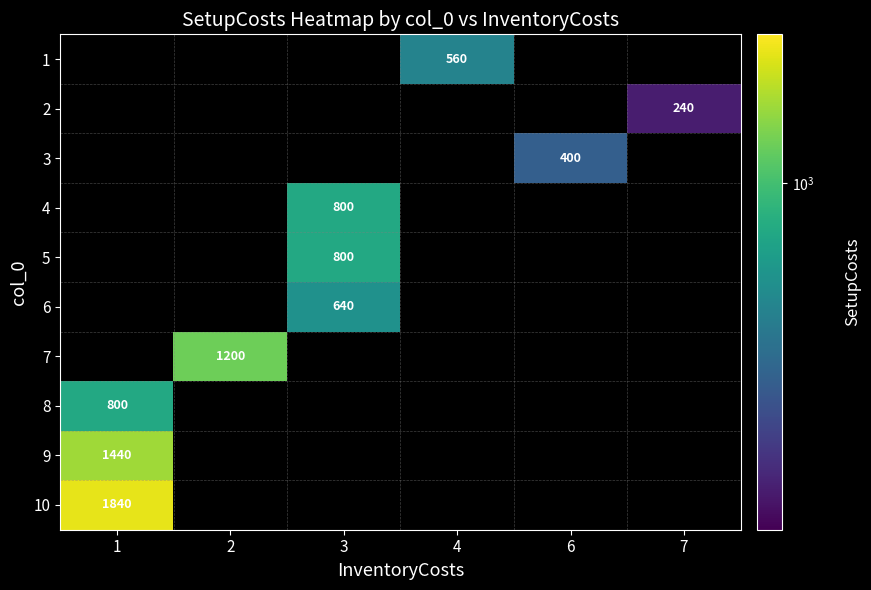

Is it true that 10 equals 384 at 1?

False